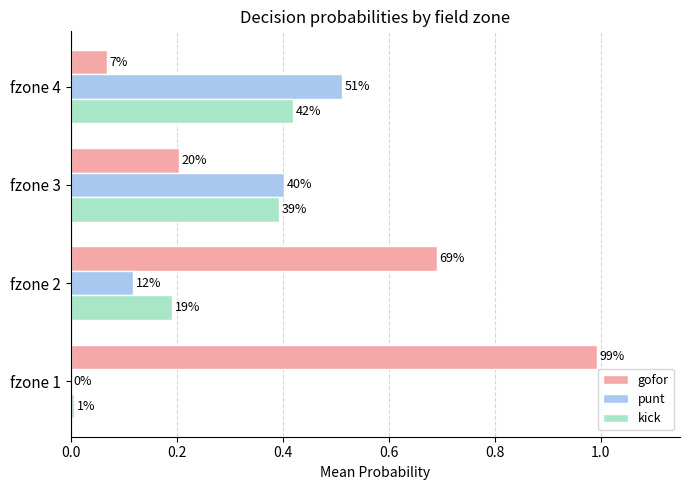

What is the maximum value for kick?

0.4